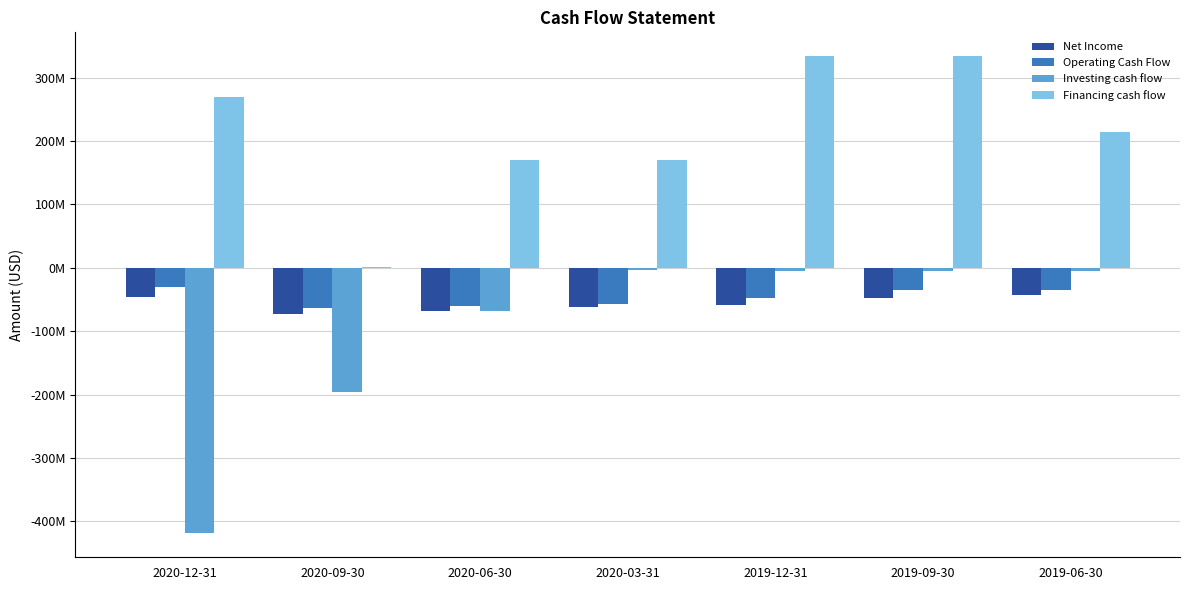

Where is Operating Cash Flow nearest to the value -47050000?

2019-12-31